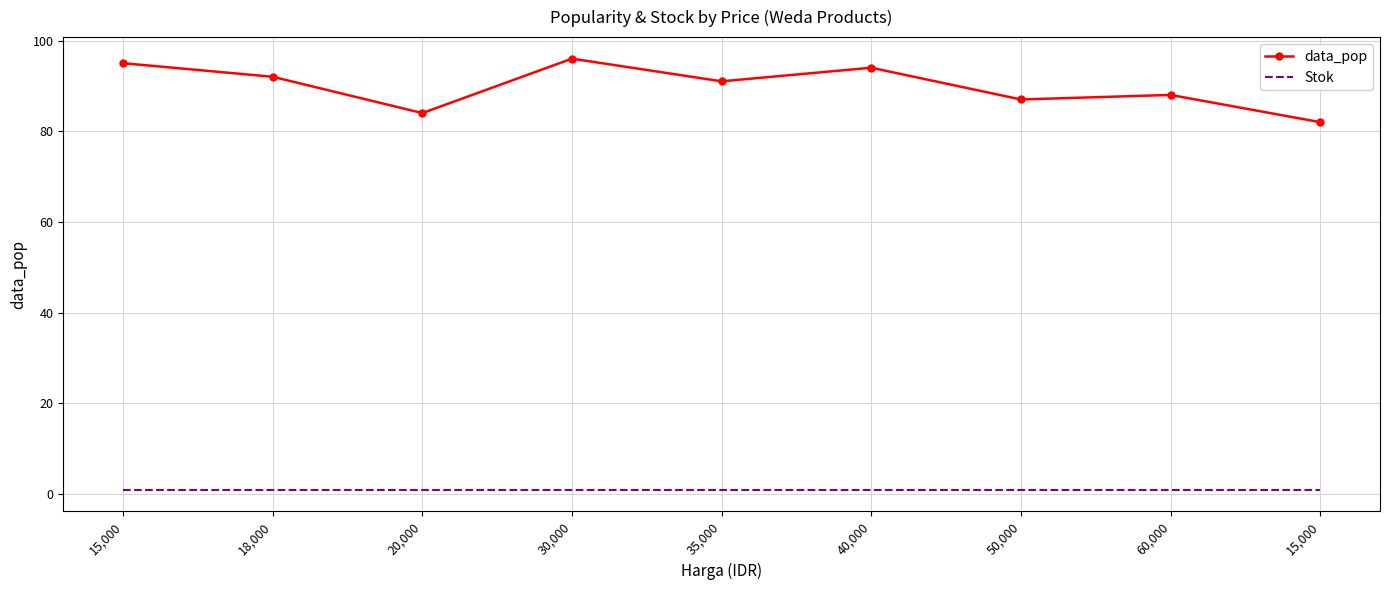

How many categories are shown in the chart?

9